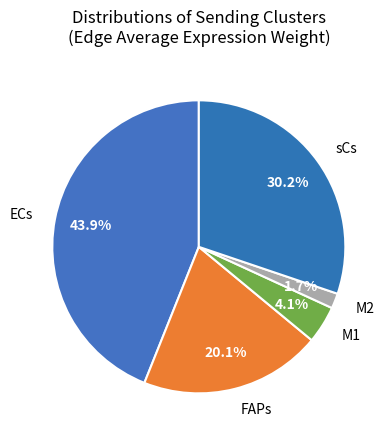

Rank the categories by value from highest to lowest.

ECs, sCs, FAPs, M1, M2